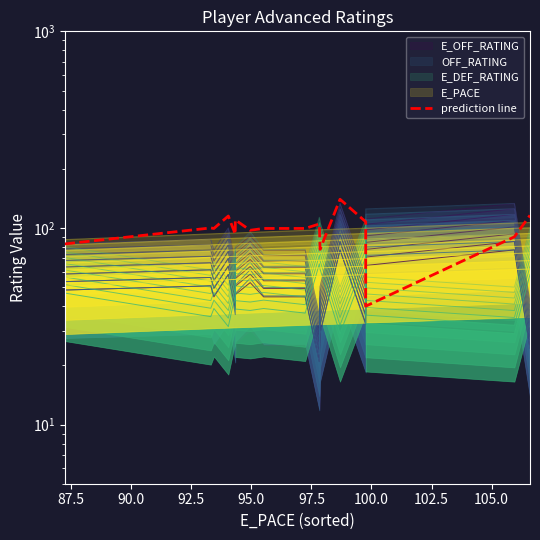

What is the average value?

100.6